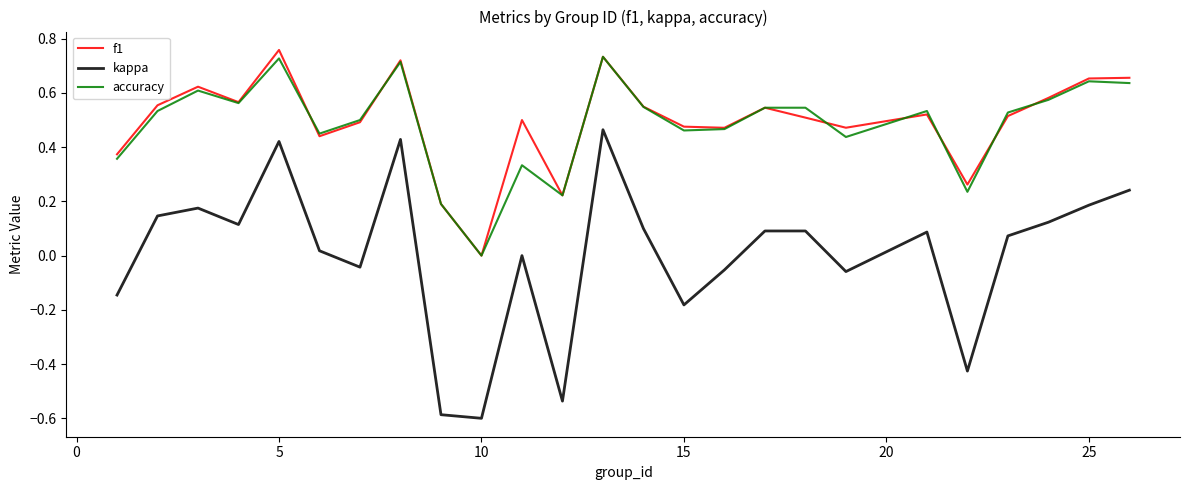

True or false: f1 and kappa intersect in this chart.

False